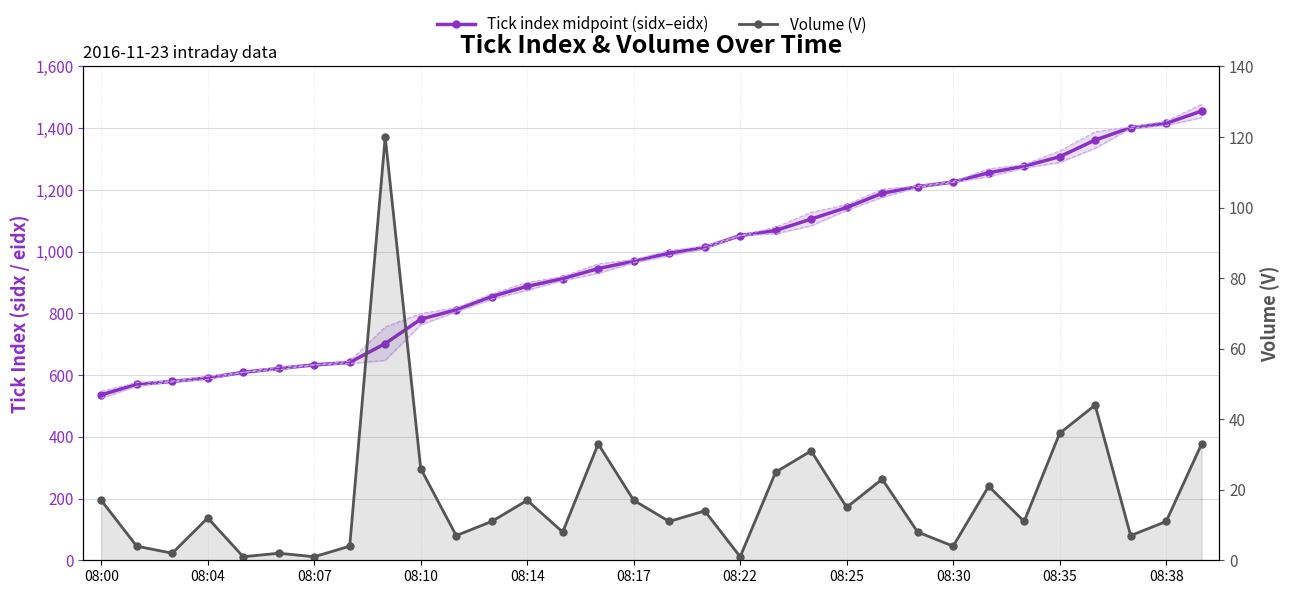

True or false: Tick index midpoint (sidx–eidx) has more than 1 interior local peaks.

False